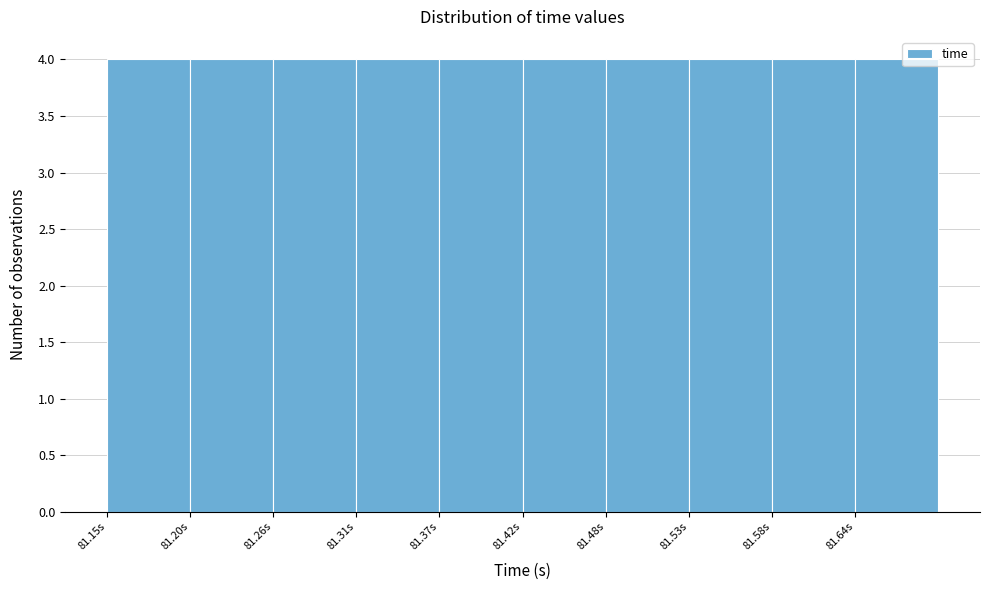

Reading left to right, list every bar in this chart as the range it spans on the x-axis followed by its height. Neither the bar edges nor the heights are printed on the chart, so give them approximately, as read against the axes.

81.15 to 81.20: 4
81.20 to 81.26: 4
81.26 to 81.31: 4
81.31 to 81.37: 4
81.37 to 81.42: 4
81.42 to 81.48: 4
81.48 to 81.53: 4
81.53 to 81.58: 4
81.58 to 81.64: 4
81.64 to 81.69: 4